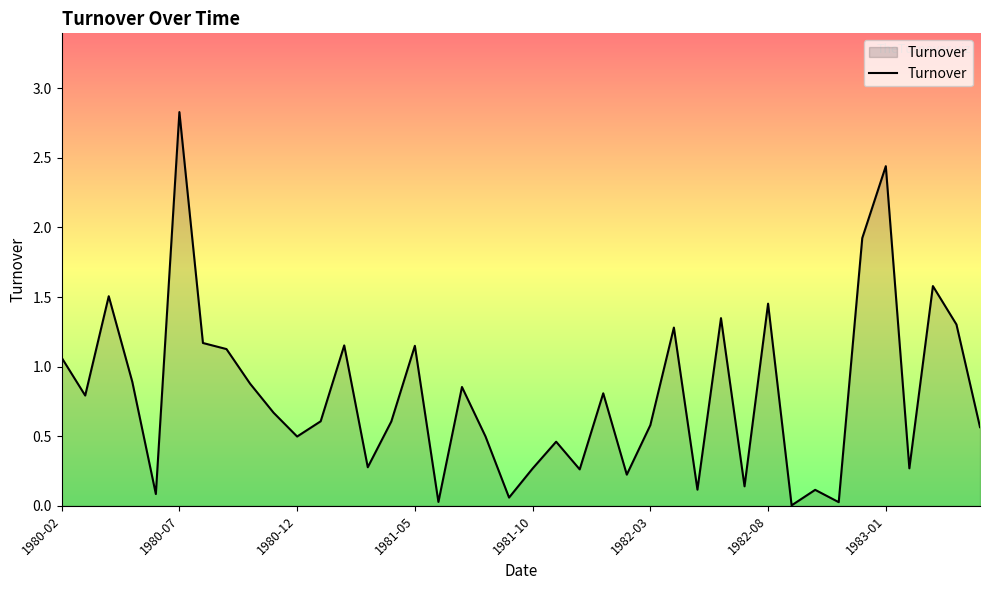

What is the greatest value displayed?

2.8